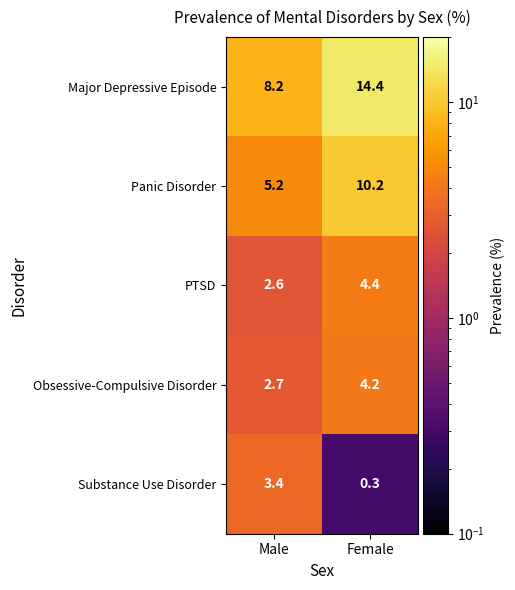

At which category is the sum across all series the highest?

Female